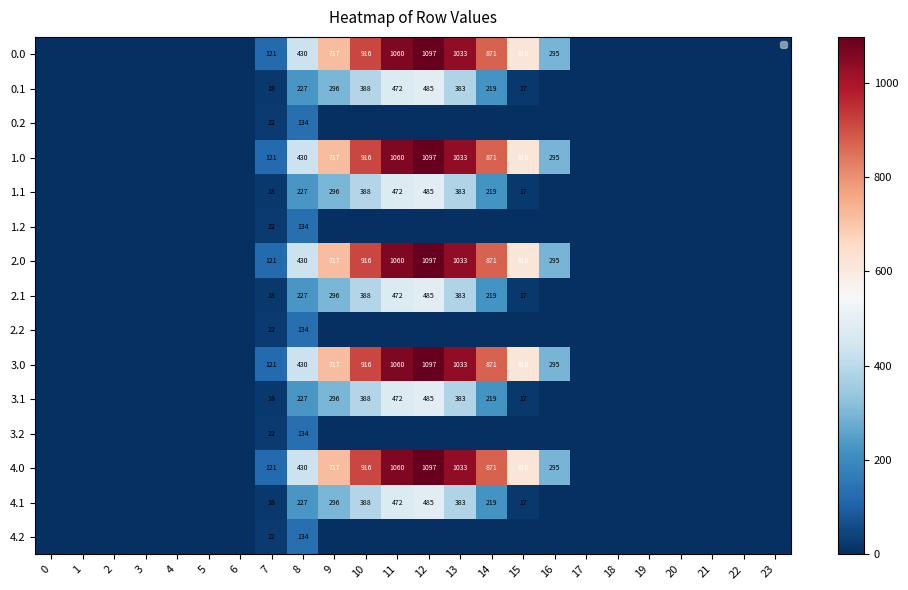

What is the approximate value of 4.1 at 9?

295.9